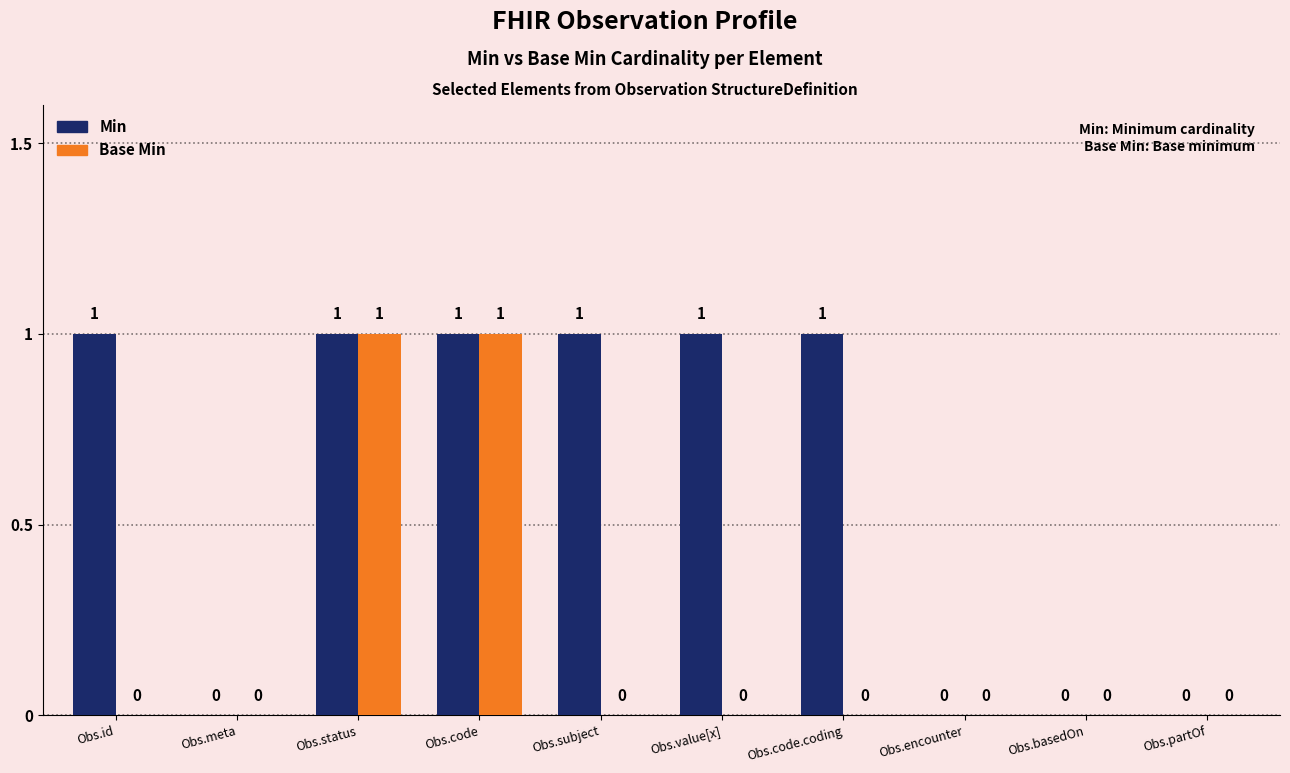

How many Base Min values are between 0 and 1?

10